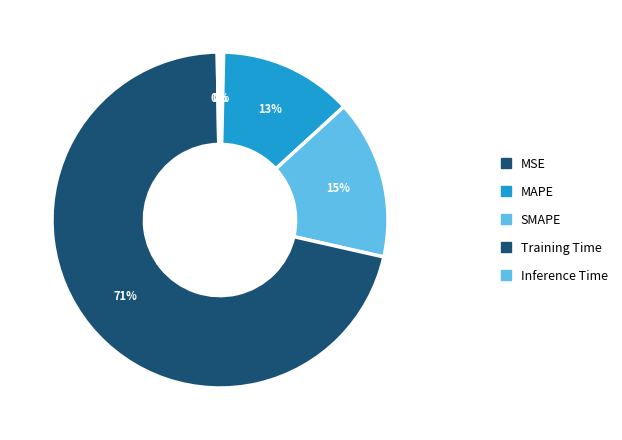

To the nearest percent, what portion does MAPE represent?

13%